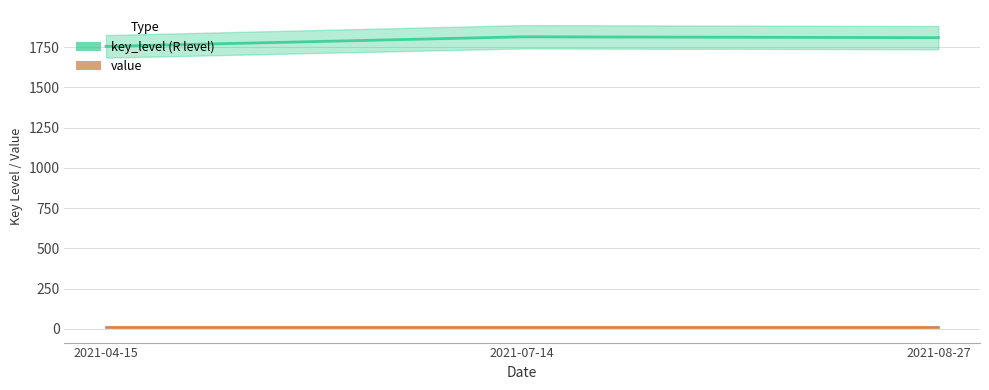

What is the average value of the key_level series?

1793.3